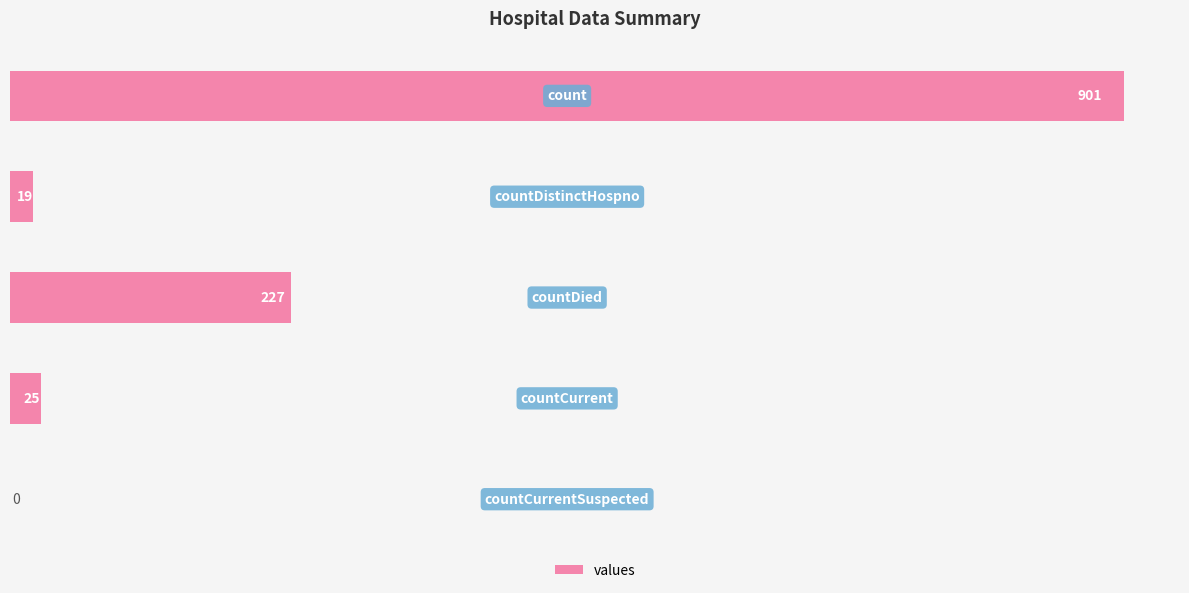

What is the sum of all values?

1172